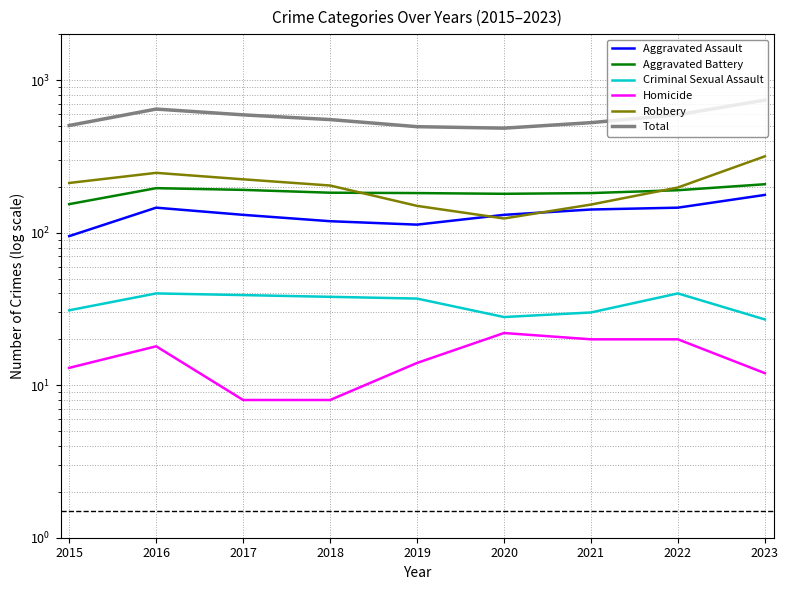

What is the sum of the Homicide values at 2019 and 2017?

22